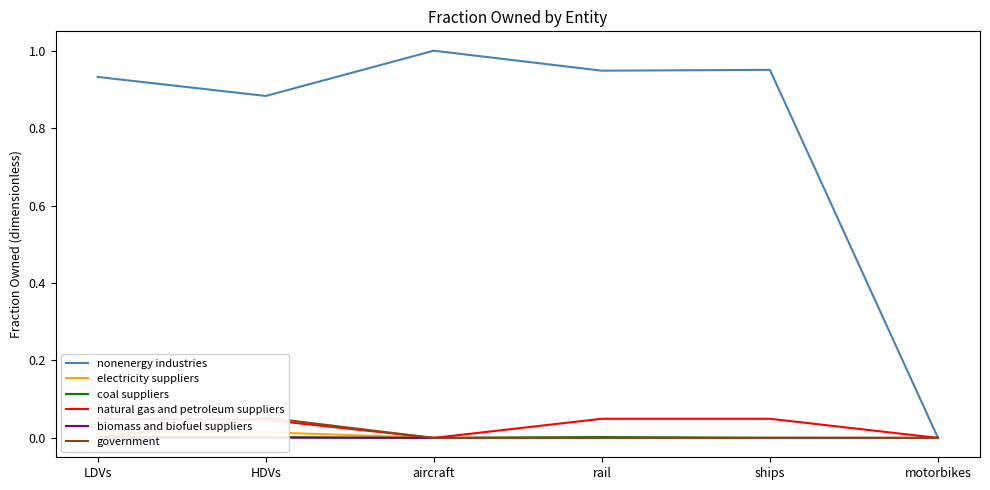

Which series changed the most between aircraft and ships?

natural gas and petroleum suppliers